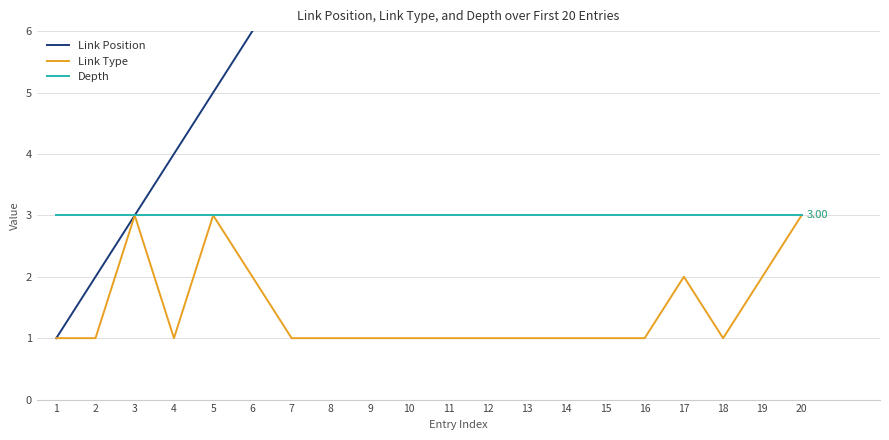

True or false: Depth and Link Type cross at least once.

False